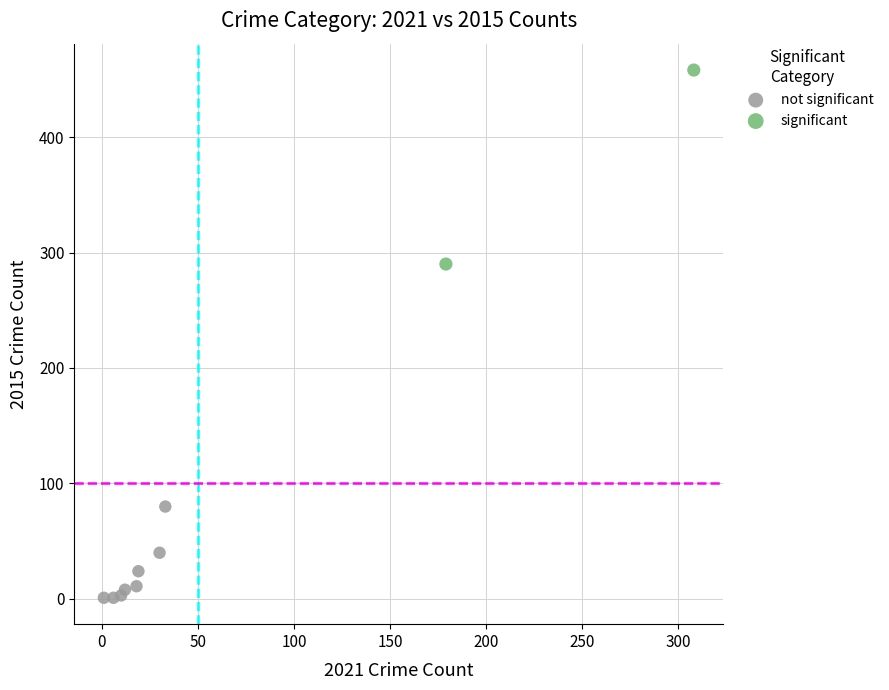

What are all the series names shown in the legend?

not significant, significant